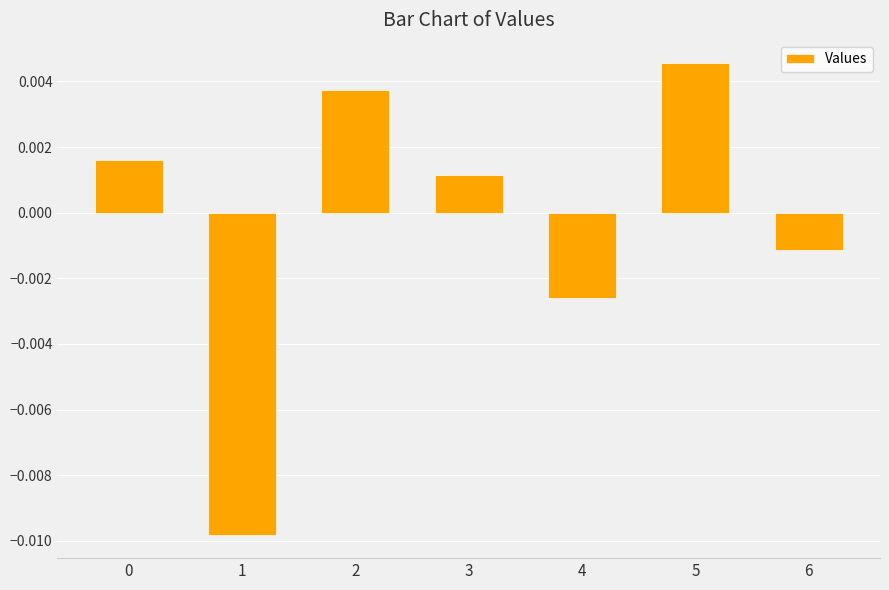

Which category has the highest value across all series?

5